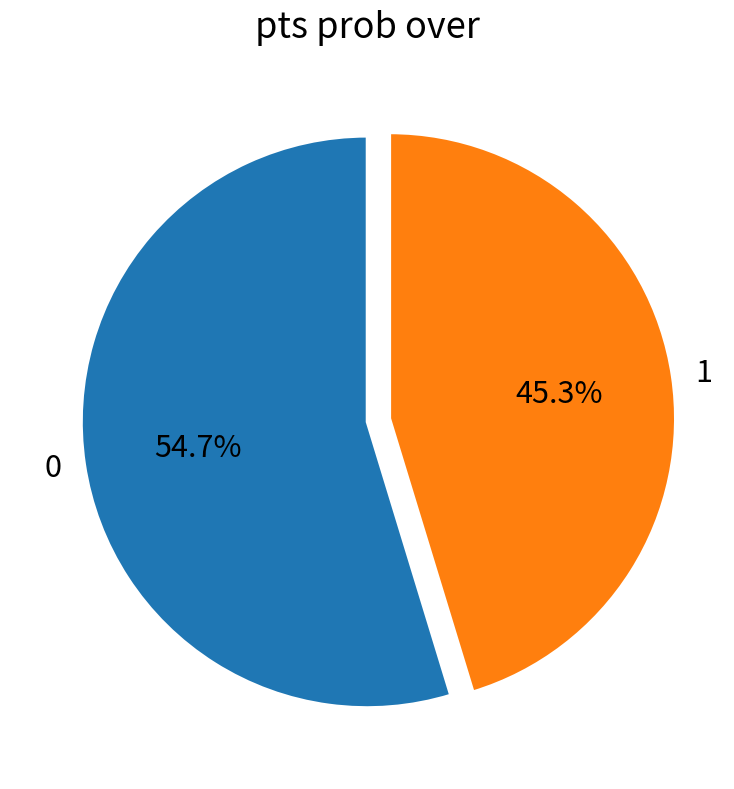

Count the number of slices in the pie.

2